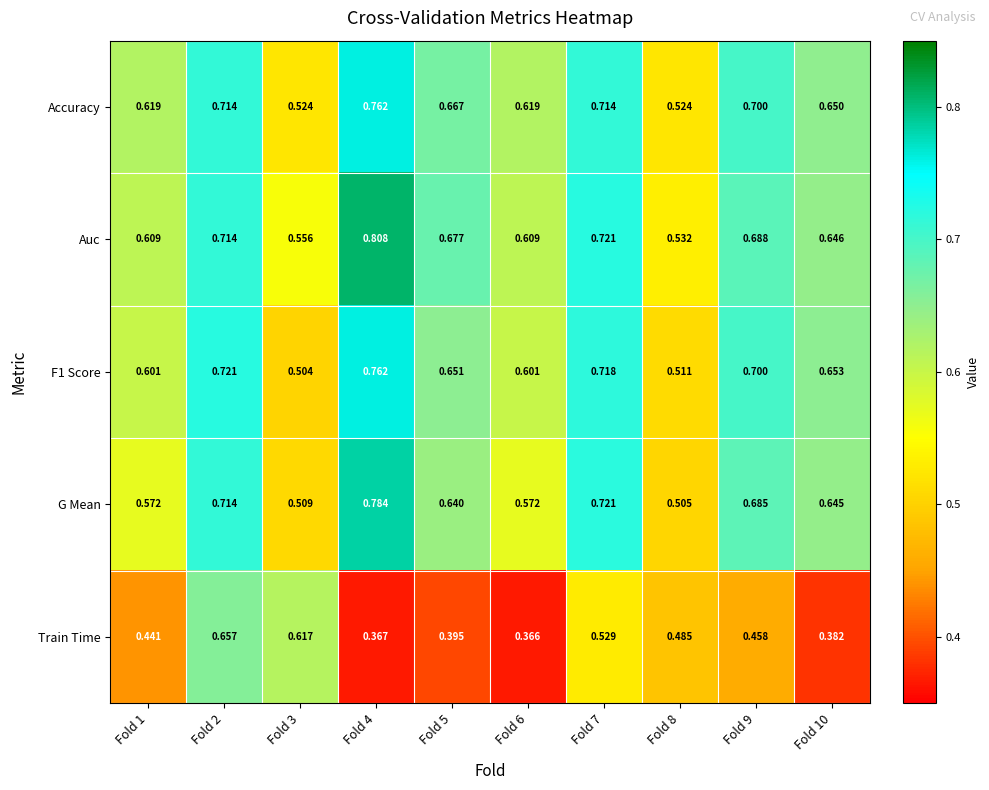

Is the value of Accuracy at Fold 1 greater than the value of Train Time at Fold 5?

Yes